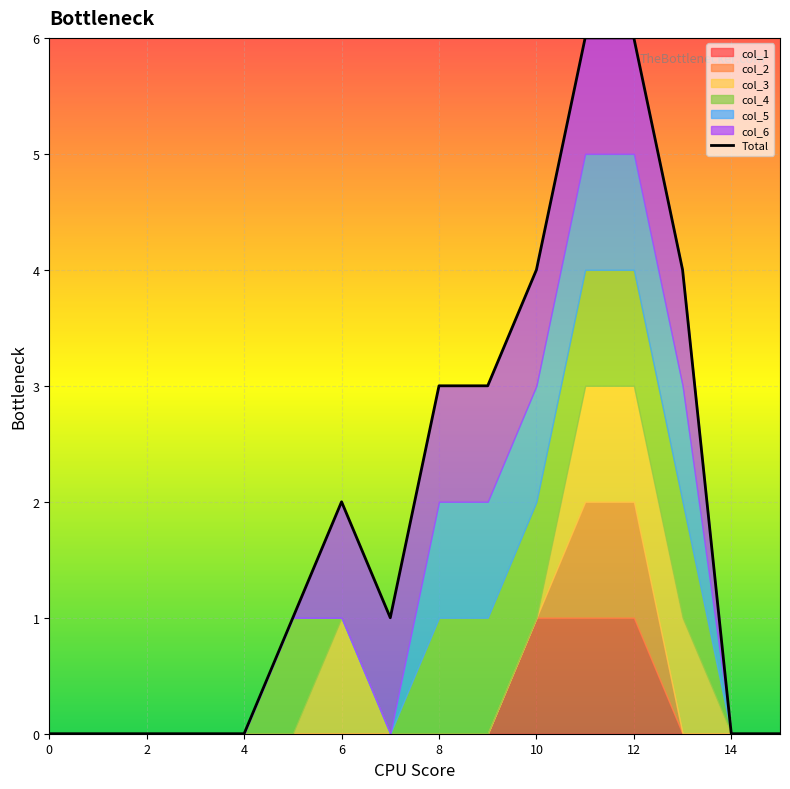

What is the average value?

2